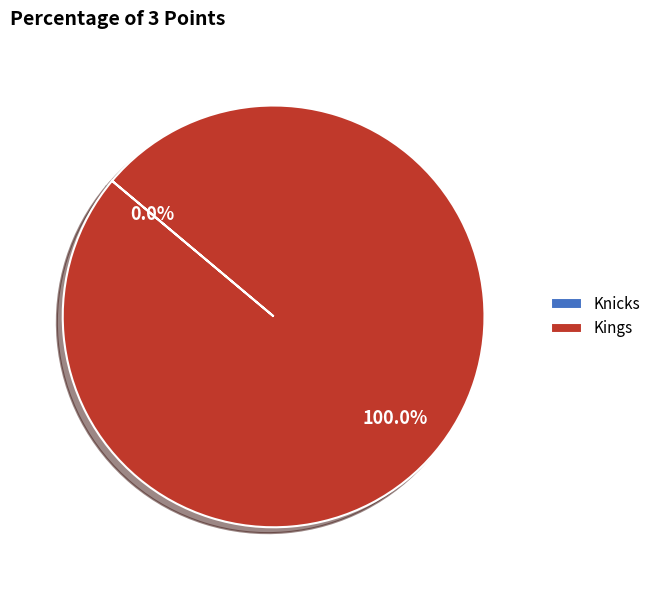

Which slice is the largest?

Kings